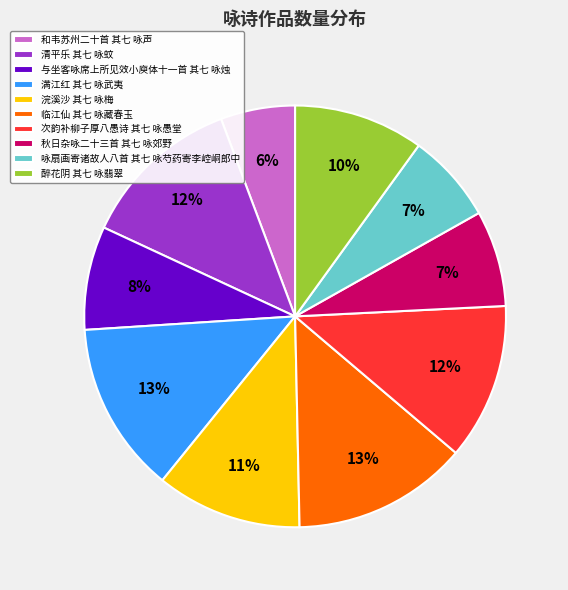

Does 和韦苏州二十首 其七 咏声 account for over 50% of the chart?

No